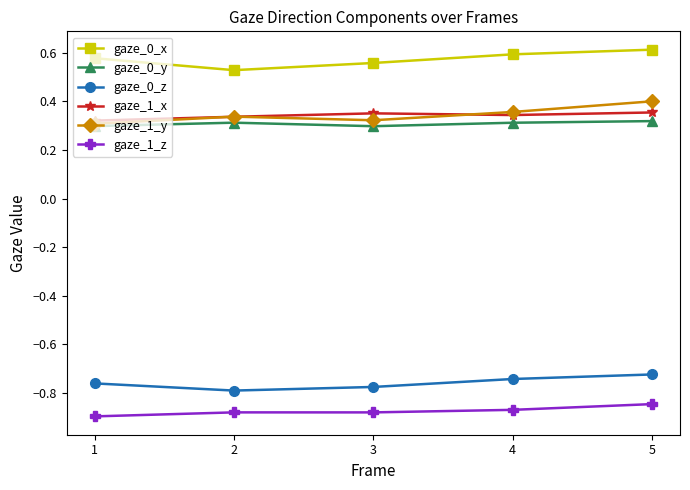

True or false: gaze_1_z and gaze_1_x cross at least once.

False